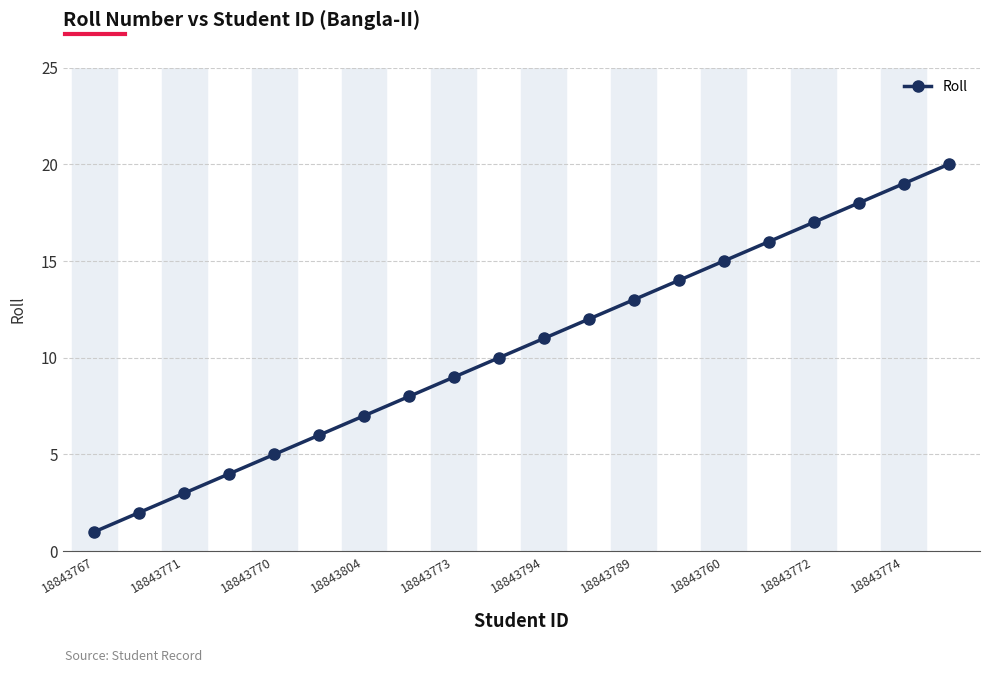

Does the chart display data point markers on the line(s)?

Yes